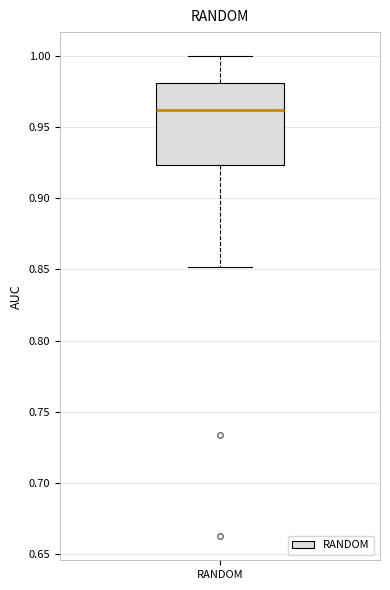

Read this box plot against the y-axis: the position of the median line, the range covered by the box, and the ends of both whiskers. The values are not printed on the chart, so give them approximately, as read against the axis.

median 0.960, box 0.925 to 0.980, whiskers 0.850 to 1.000